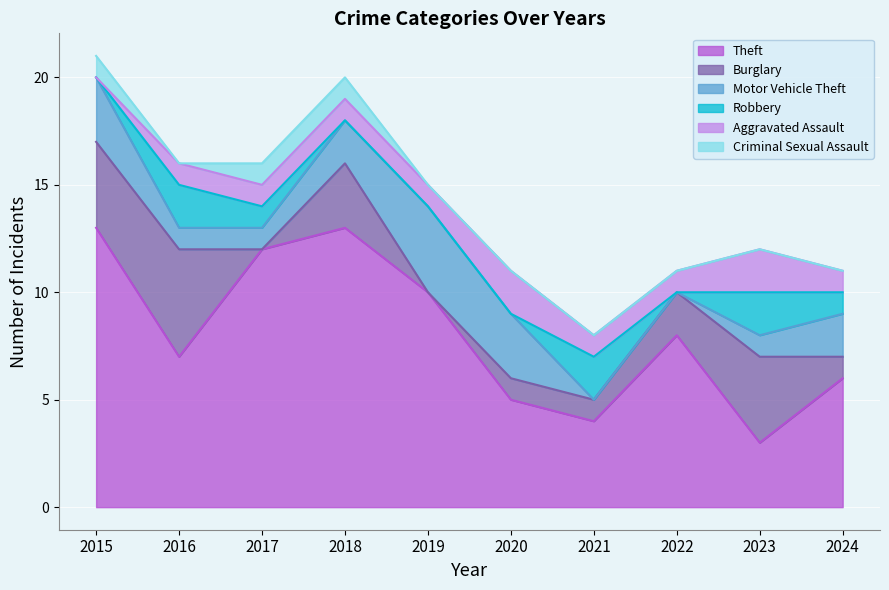

Does the chart display data point markers on the line(s)?

No